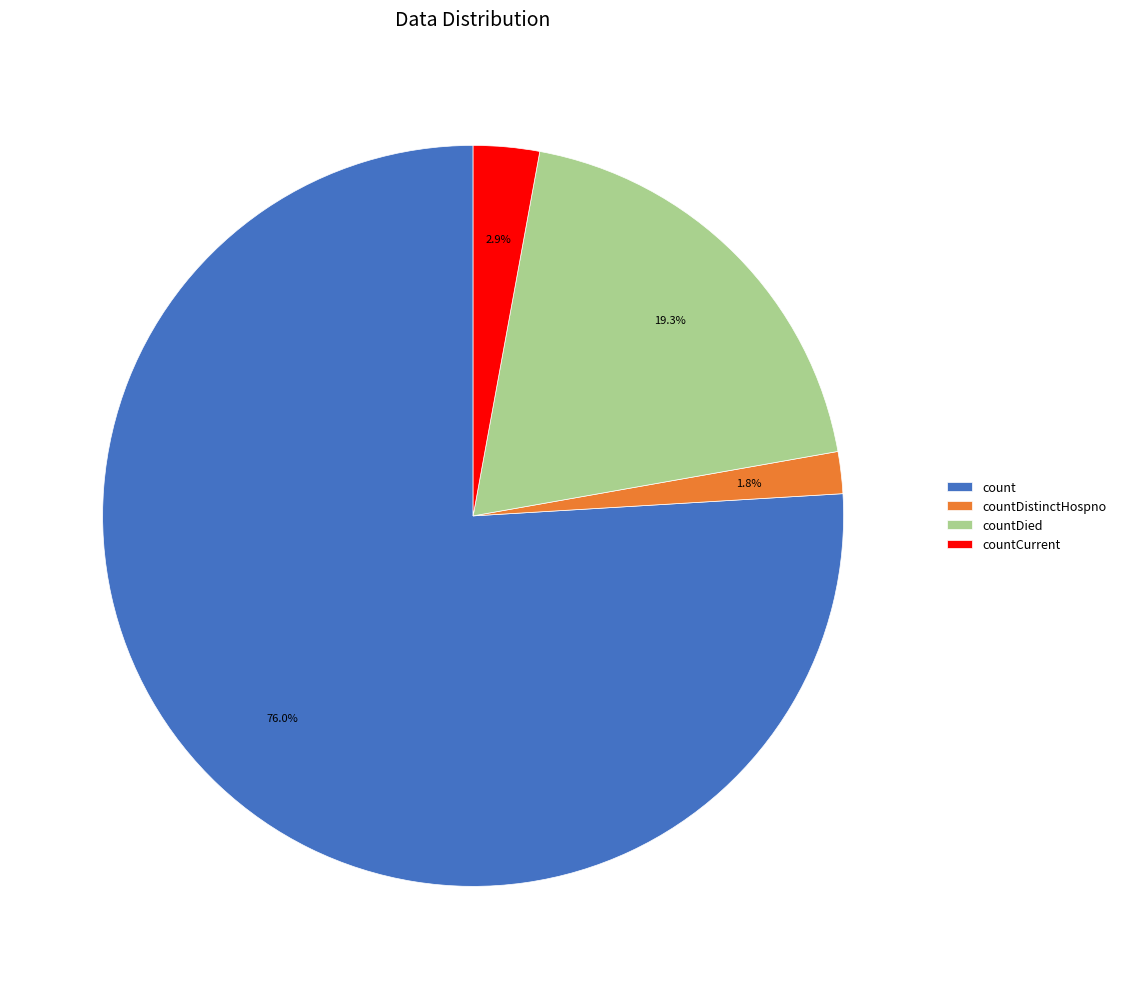

To the nearest percent, what is the difference between the countDistinctHospno and countCurrent slice percentages?

1%